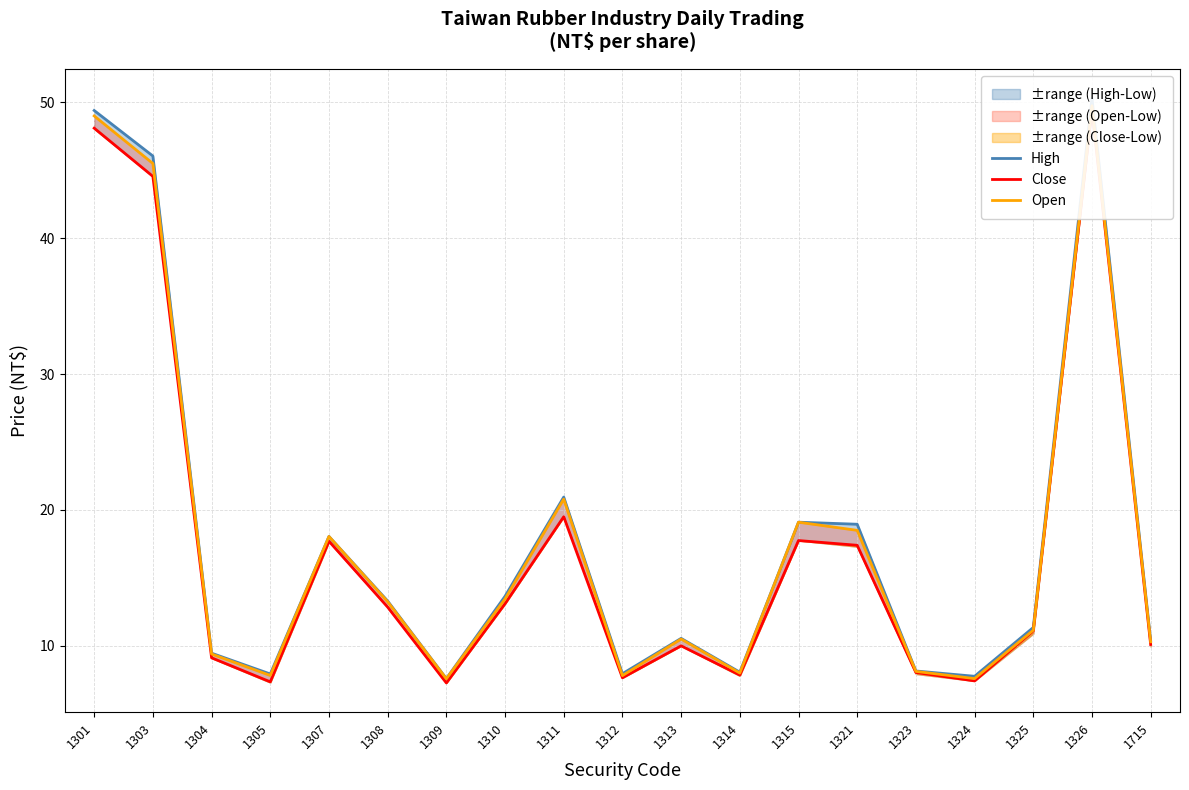

At 1310, list the series in order from smallest to largest.

Close, Open, High